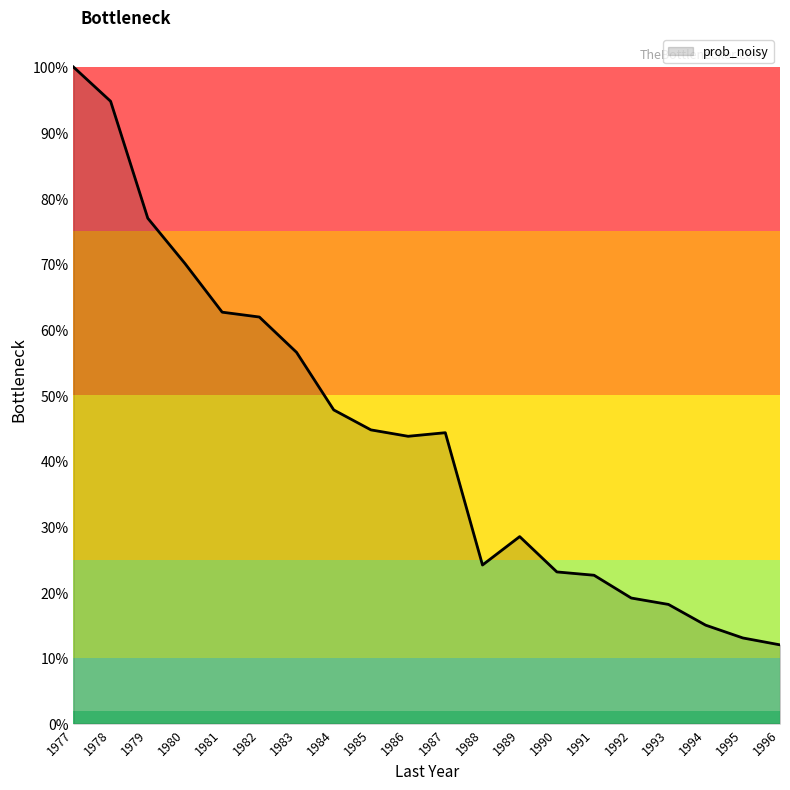

Approximately how many times larger is the value at 1989 compared to 1982?

0.5